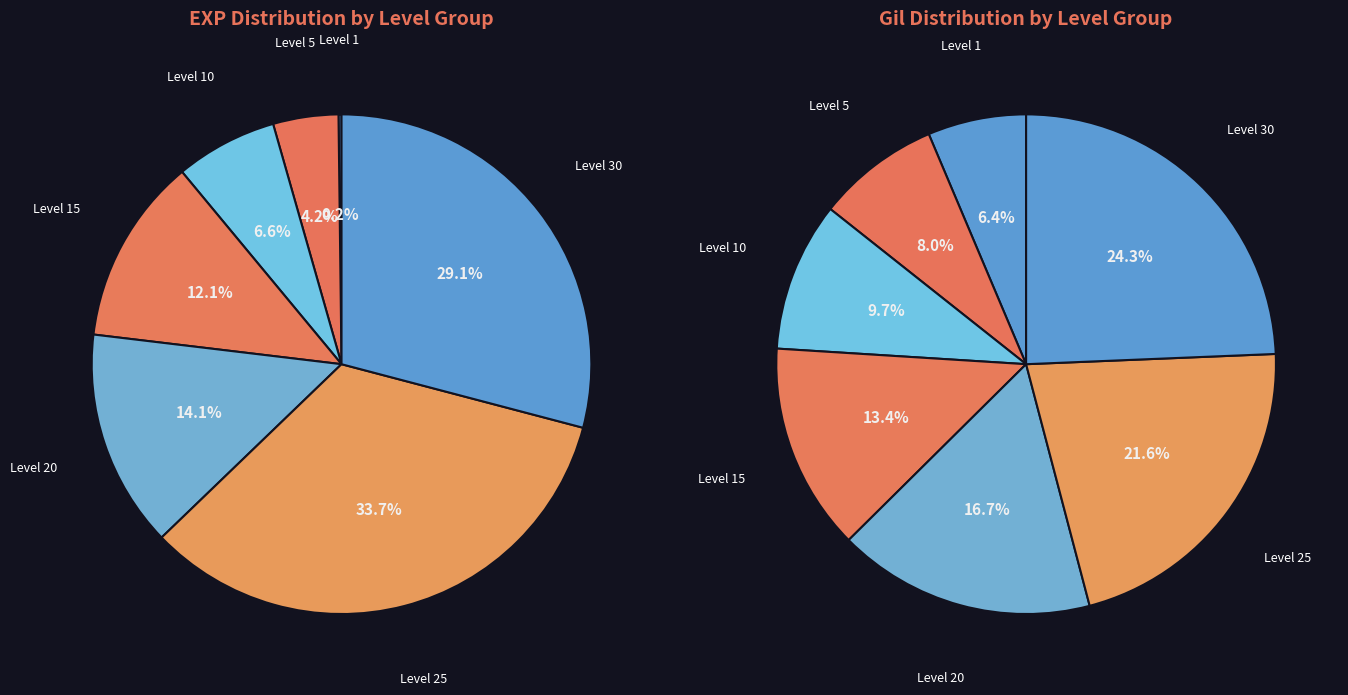

True or false: Level 30 accounts for 35% of the total.

False